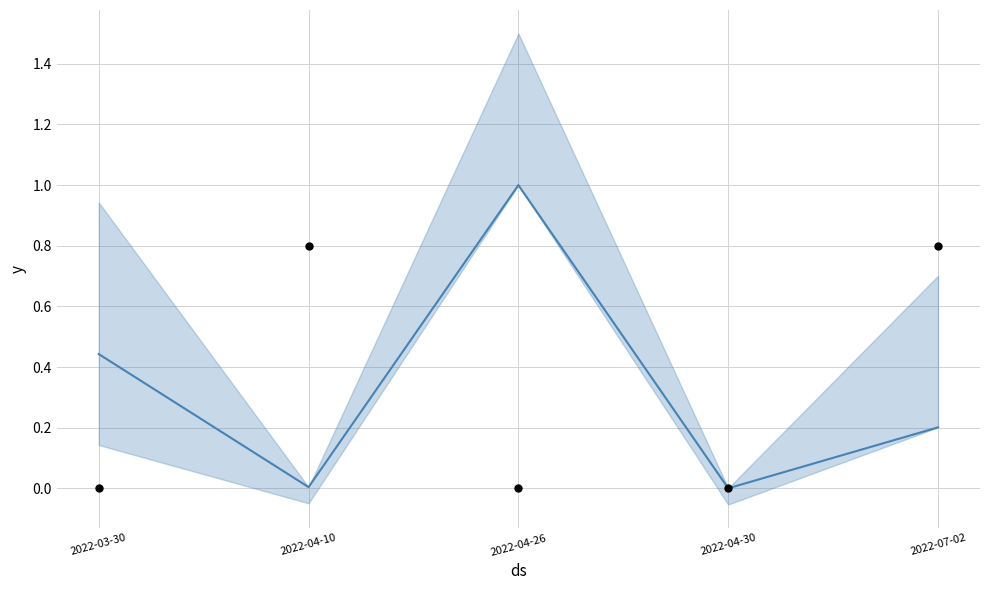

At which category is the sum across all series the highest?

2022-07-02